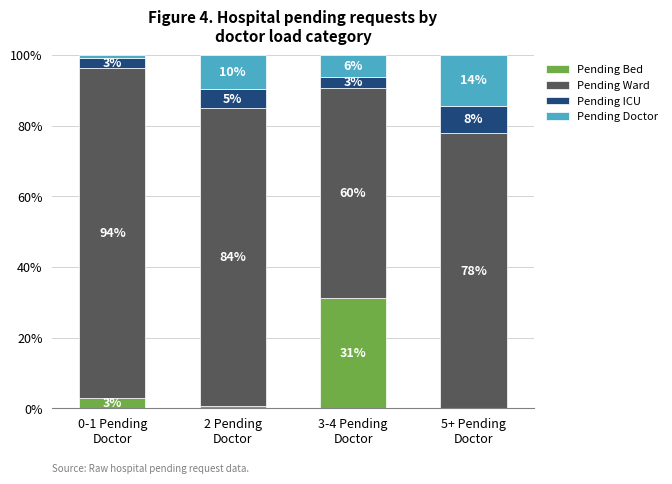

The Pending ICU series shows 3.1 at 3-4 Pending
Doctor. True or false?

True